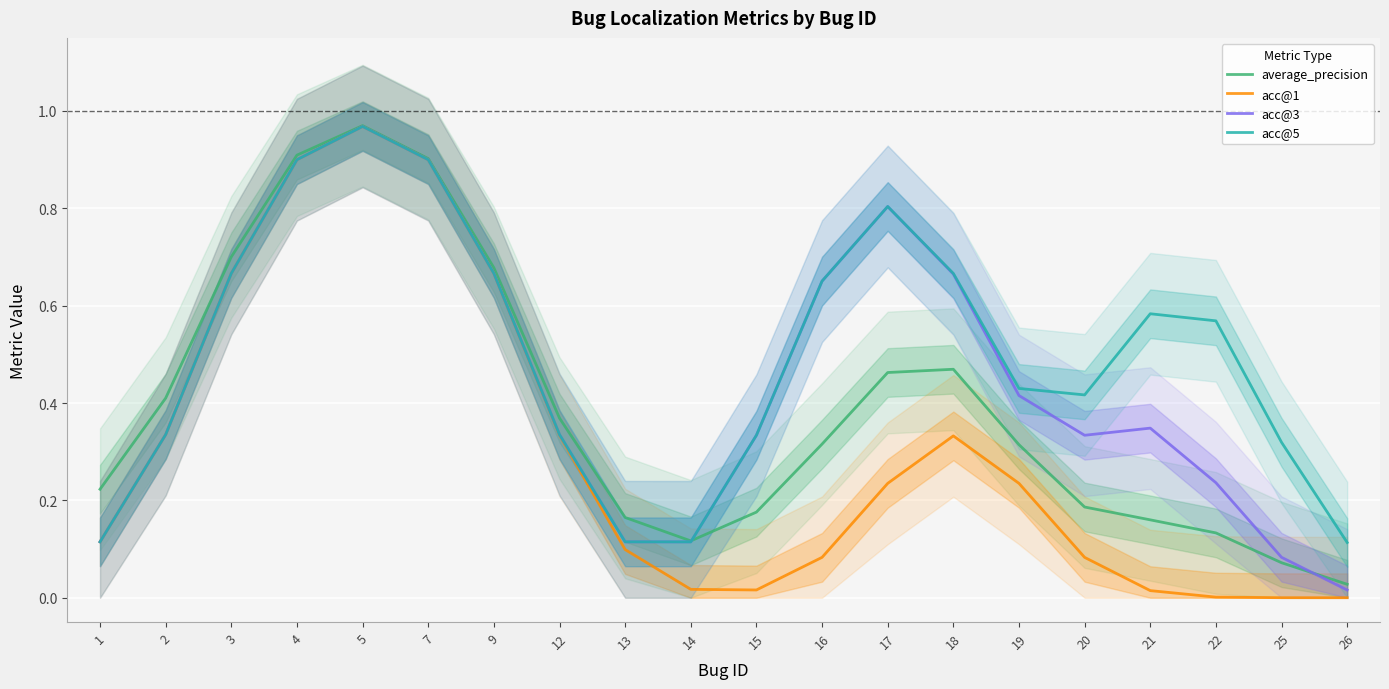

True or false: acc@5 has a value of 0.5 at 12.

False